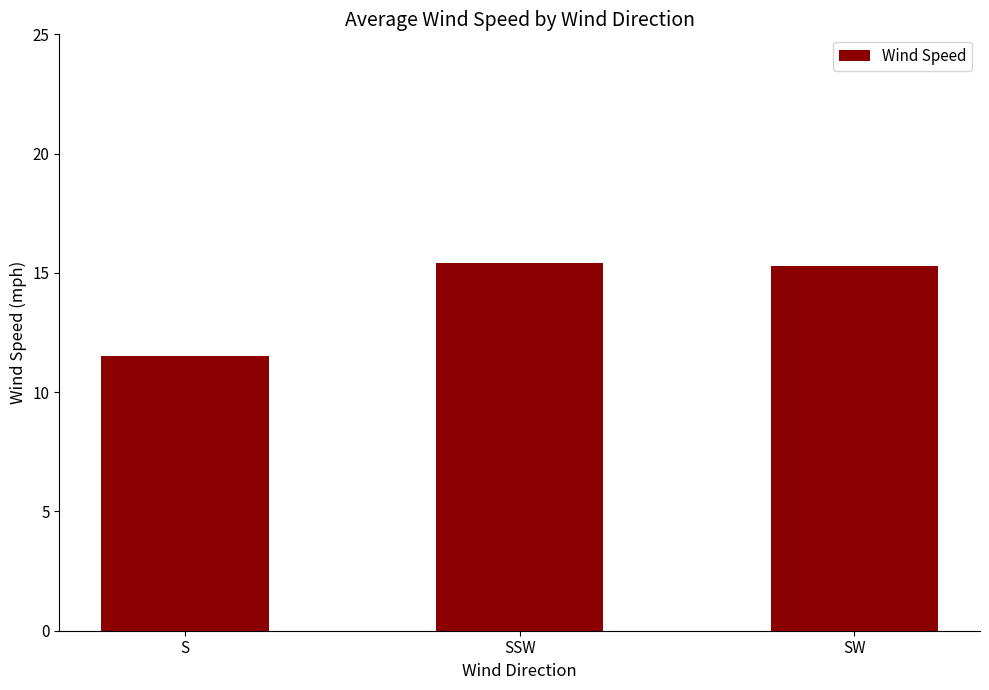

What is the label of the 2nd bar from the right?

SSW